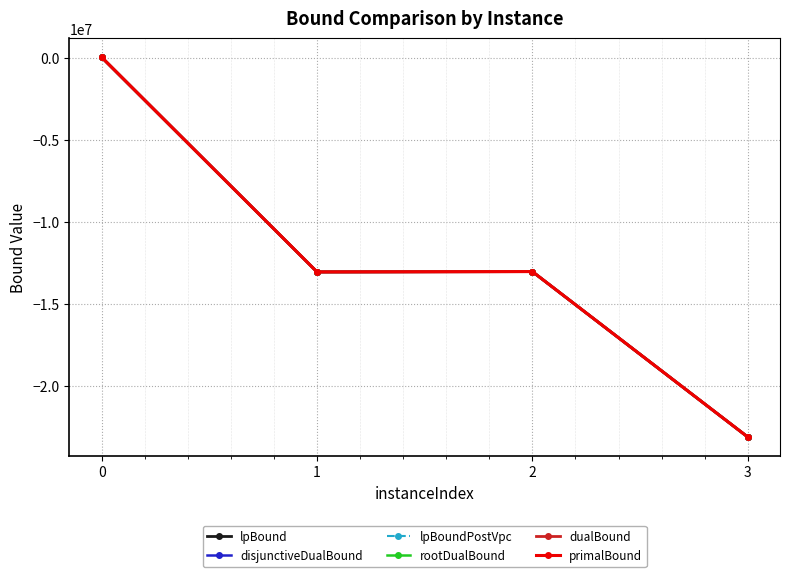

How many lines are shown in the chart?

6